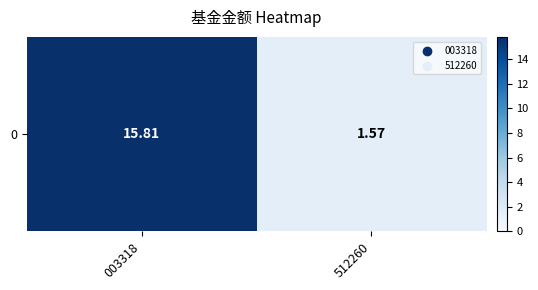

Reading right to left, what are all the values shown in this chart?

1.6	15.8